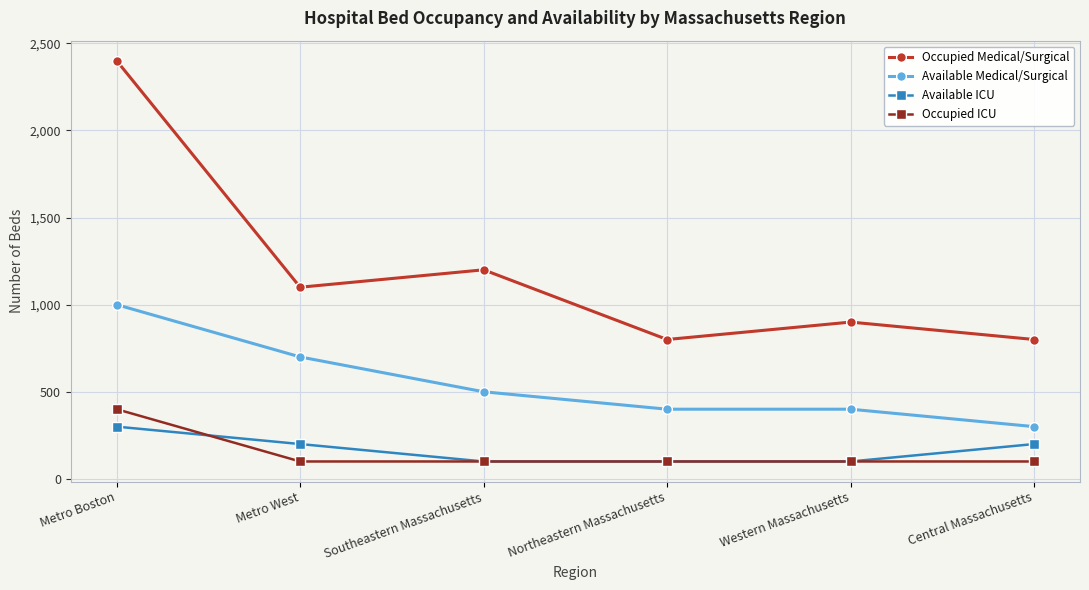

At which label is Occupied Medical/Surgical closest to 1600?

Southeastern Massachusetts